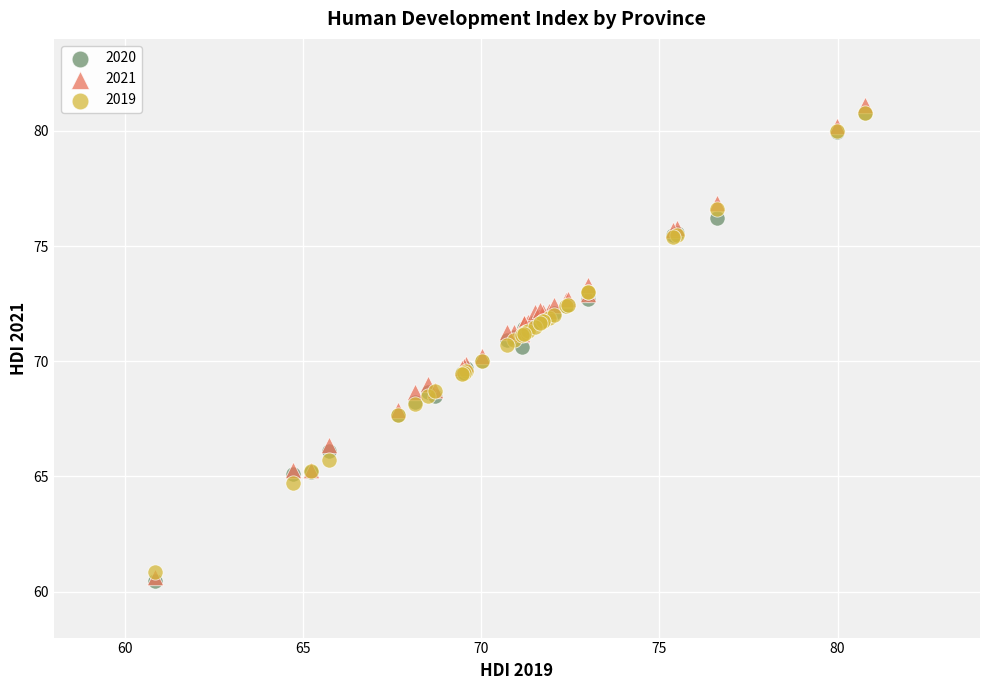

What are all the series names shown in the legend?

2020, 2021, 2019